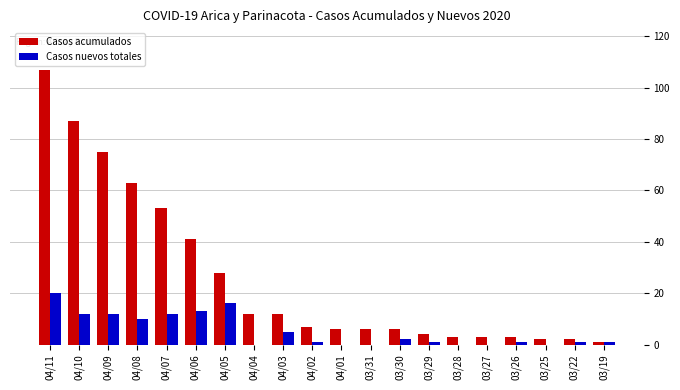

What is the sum of the Casos nuevos totales values at 03/26 and 04/01?

1